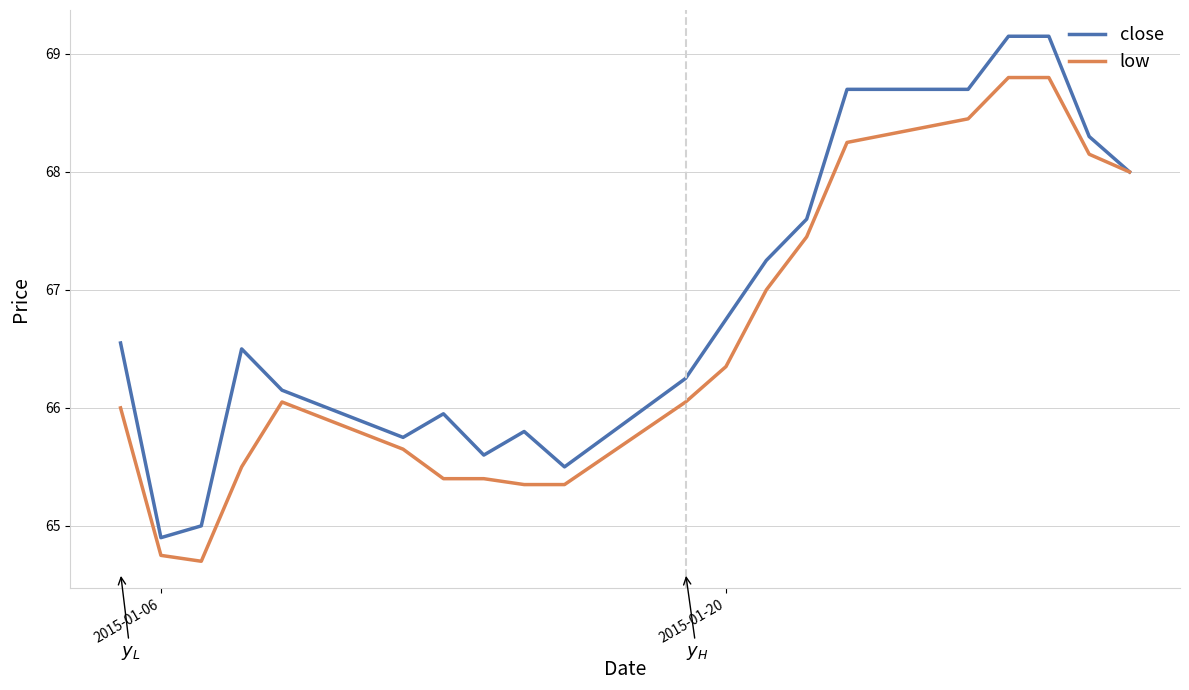

At how many categories does at least one series exceed 67?

8